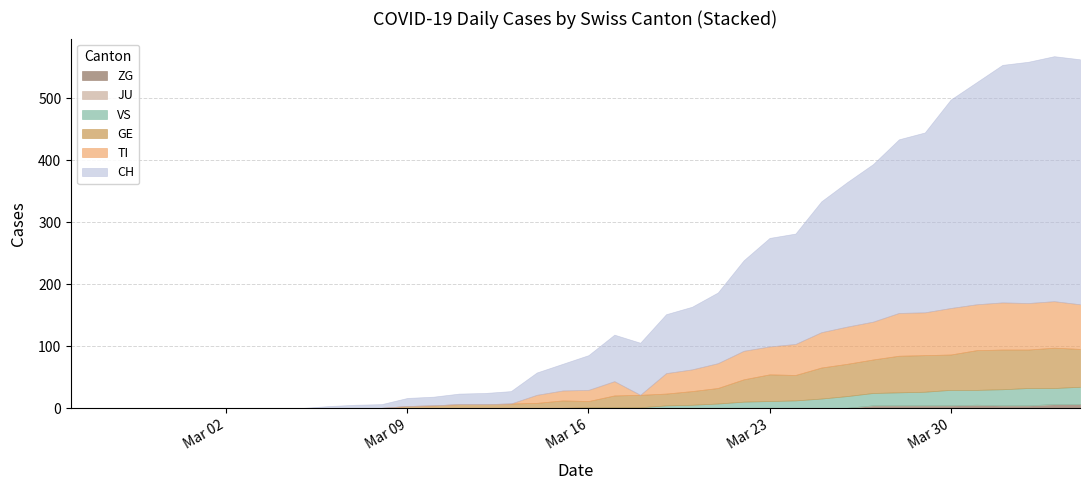

True or false: ZG and JU cross at least once.

False